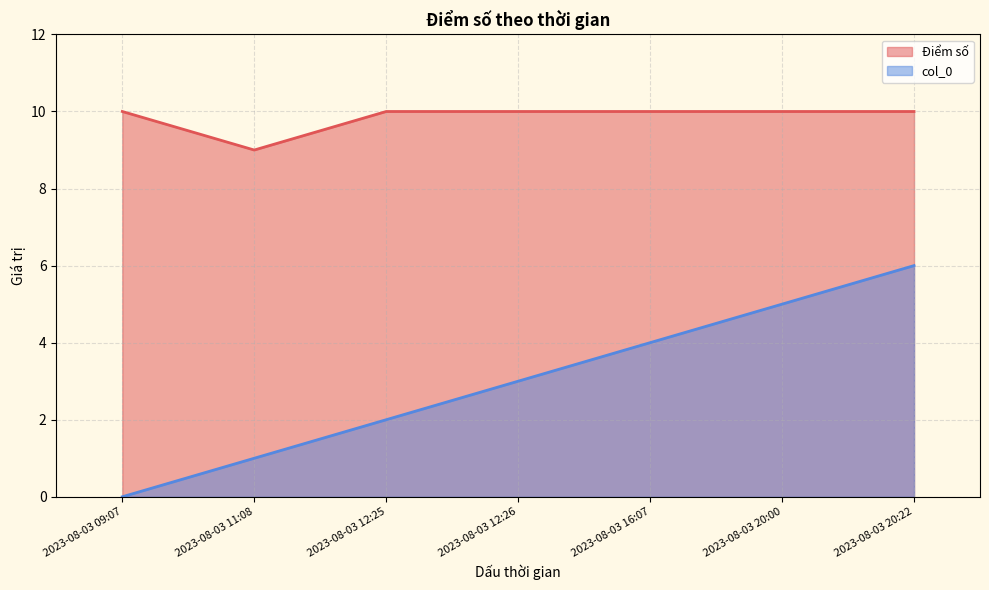

What is the minimum value for Điểm số?

9